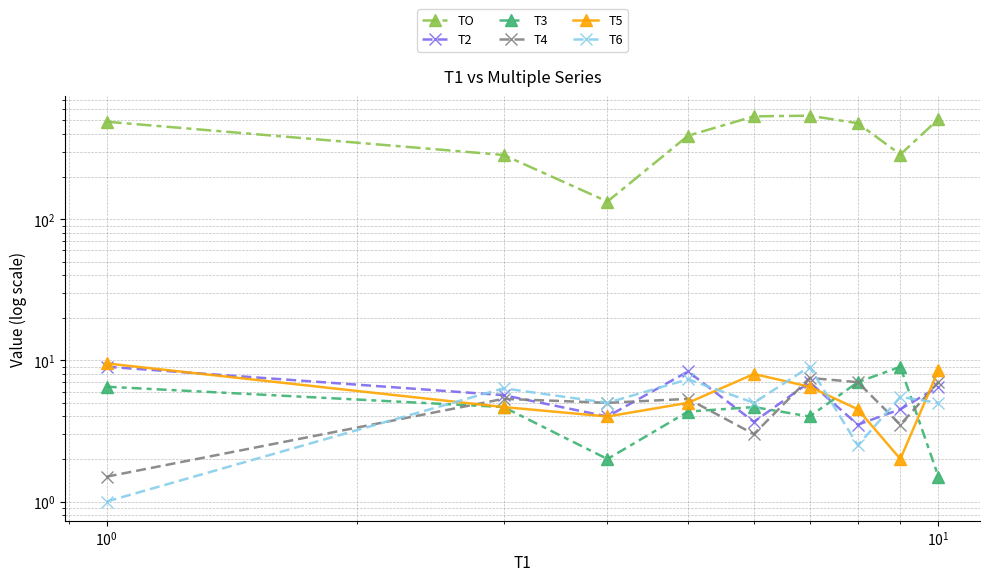

How many intersections are there between T3 and T6?

3